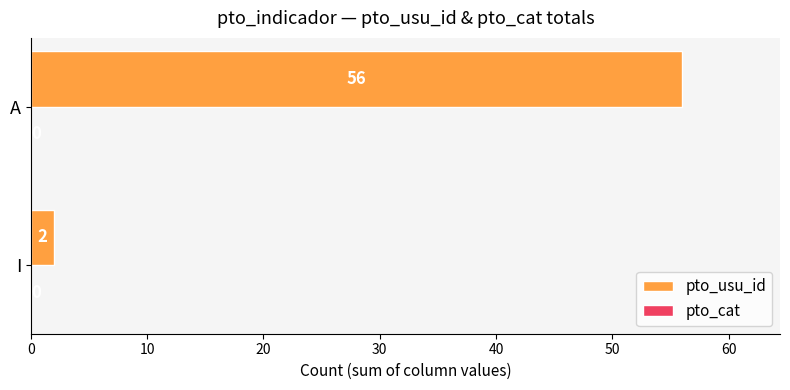

How many bars are there in total?

2